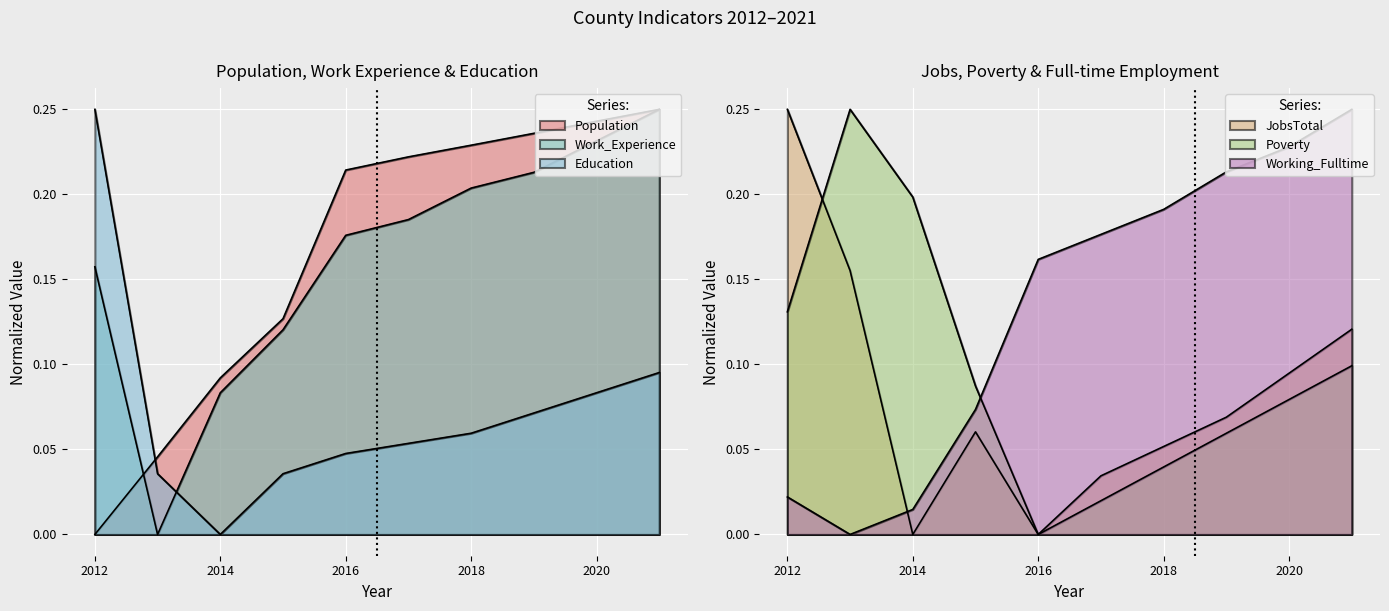

The Working_Fulltime series shows 0.2 at 2016. True or false?

False